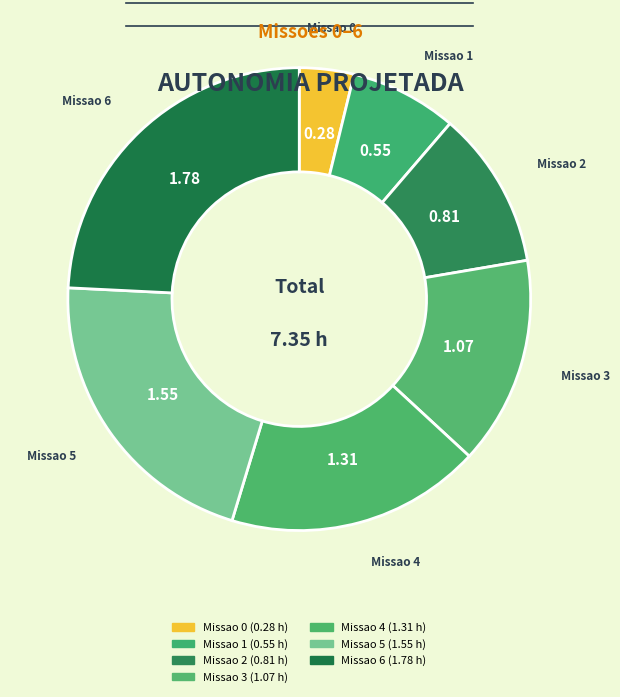

How many slices are in this pie chart?

7